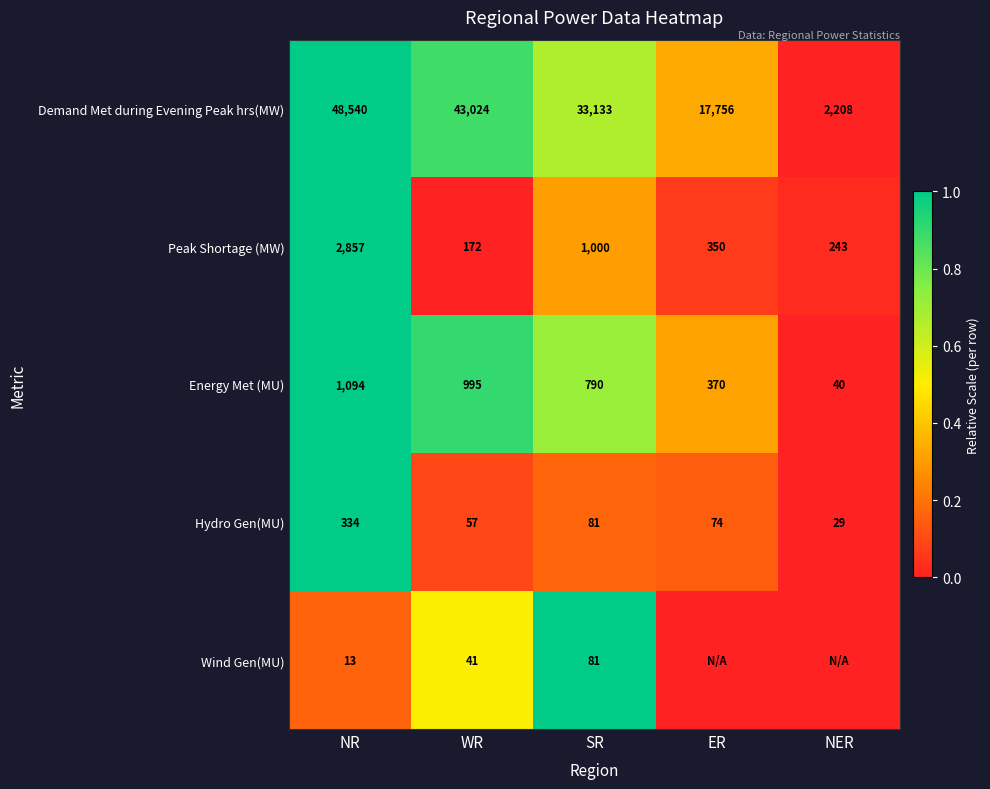

At which label does Peak Shortage (MW) reach its peak?

NR